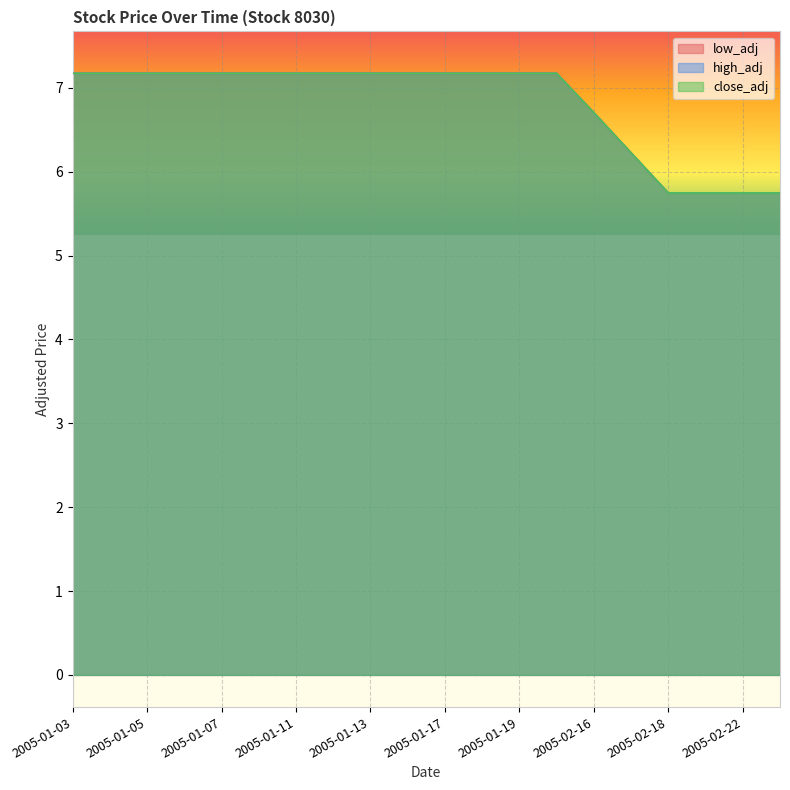

What are all the series names shown in the legend?

low_adj, high_adj, close_adj